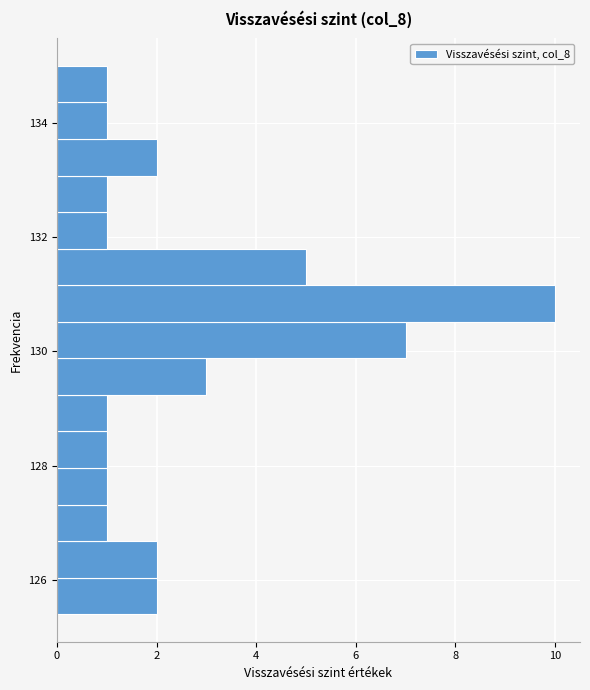

Around what value on the y-axis is the longest bar? Give the approximate position of its centre, as read against the axis.

130.8